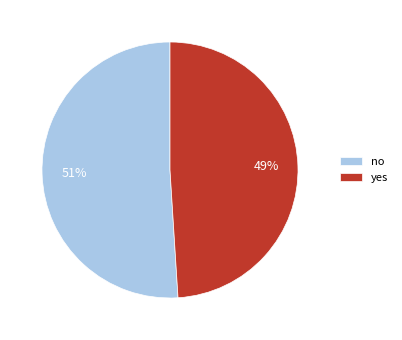

Rank the categories by value from lowest to highest.

yes, no